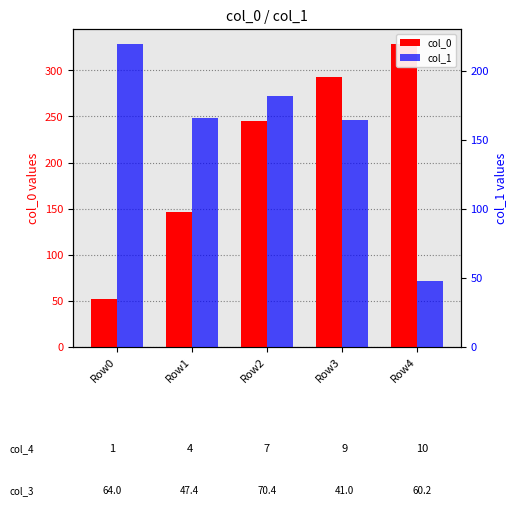

Reading left to right, transcribe all the data shown in this chart.

col_0: 52.5	146.6	245.1	293.1	328.3
col_1: 219.5	165.8	182.1	164.9	47.9